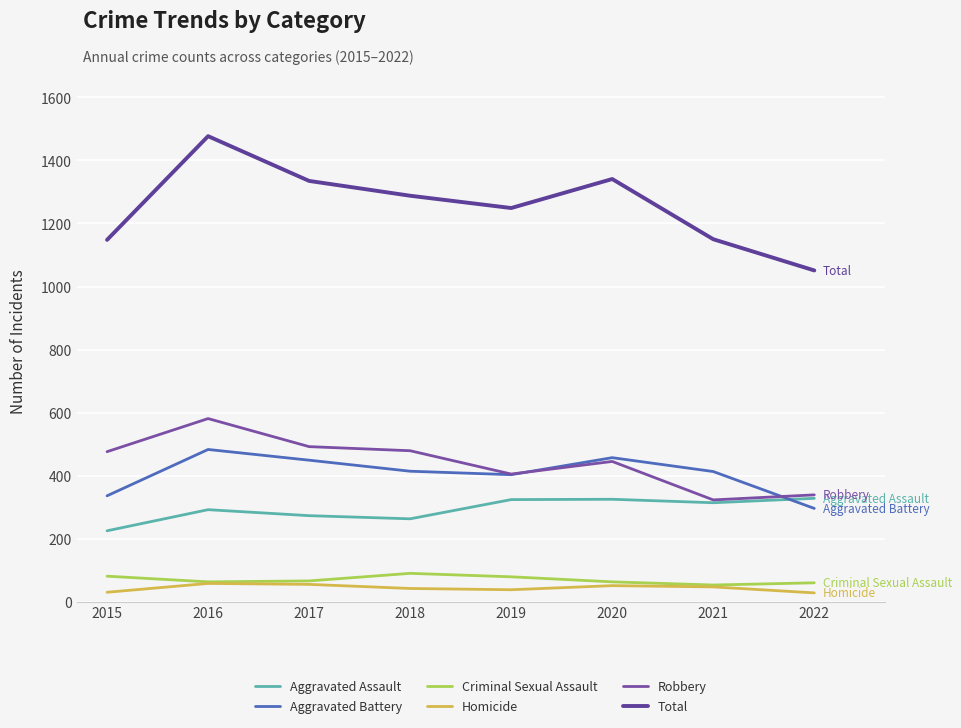

At which label does Criminal Sexual Assault first exceed 66?

2015